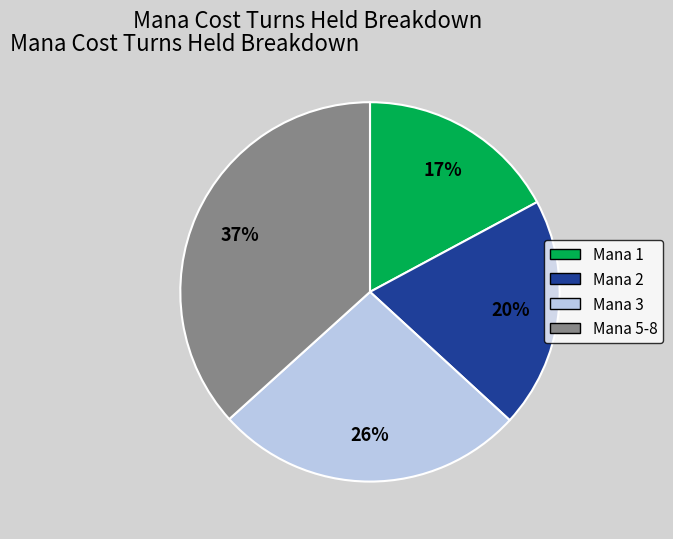

Does any single category account for the majority?

No